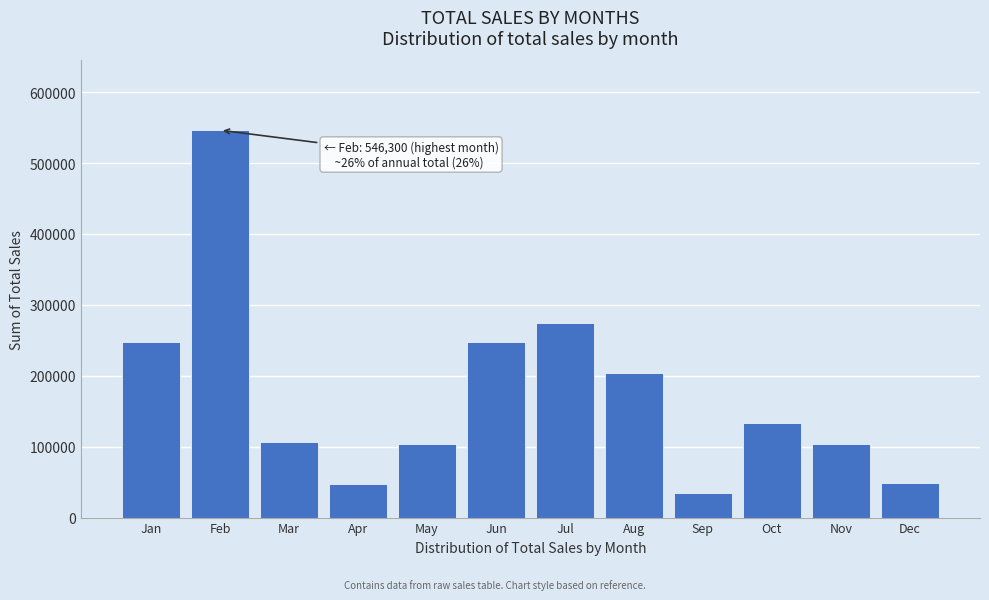

What is the change in value from Jan to Jul?

+26800